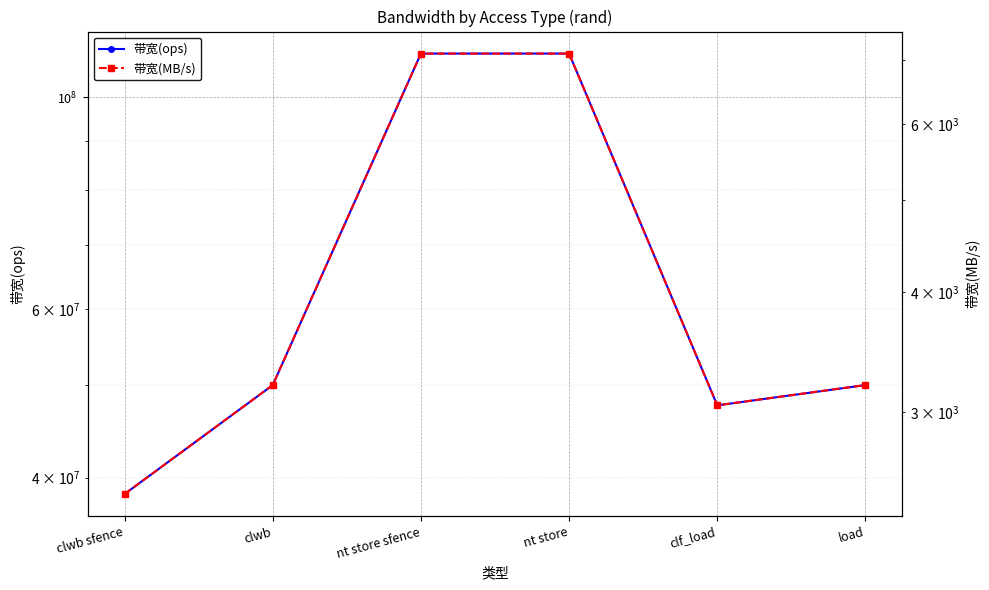

List the series in order of their overall mean, highest first.

带宽(ops), 带宽(MB/s)